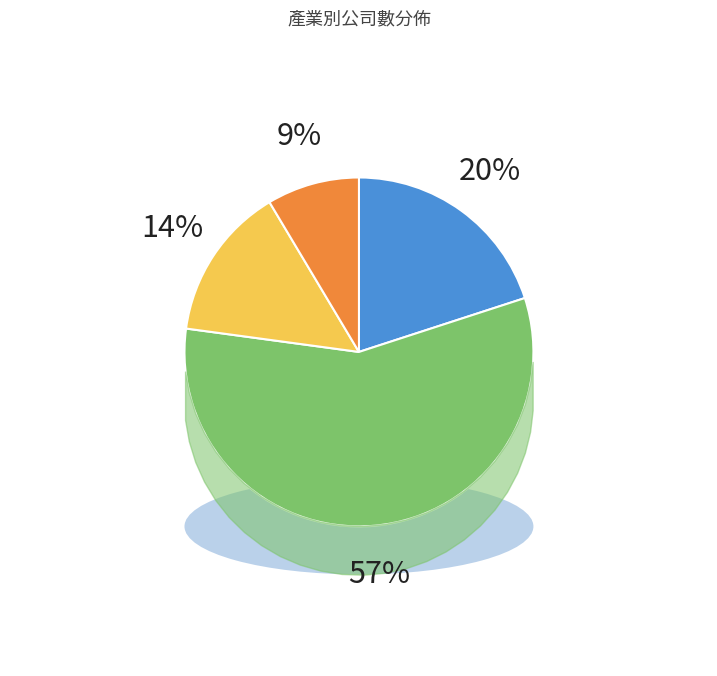

To the nearest percent, what is the difference between the 其他 and 水泥工業 slice percentages?

11%